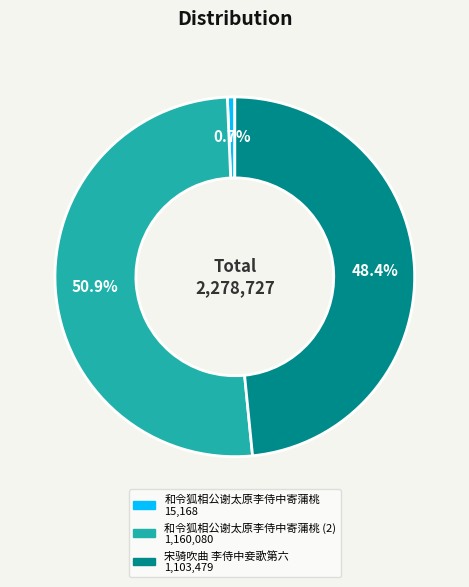

Is there any slice that represents more than half of the pie?

Yes